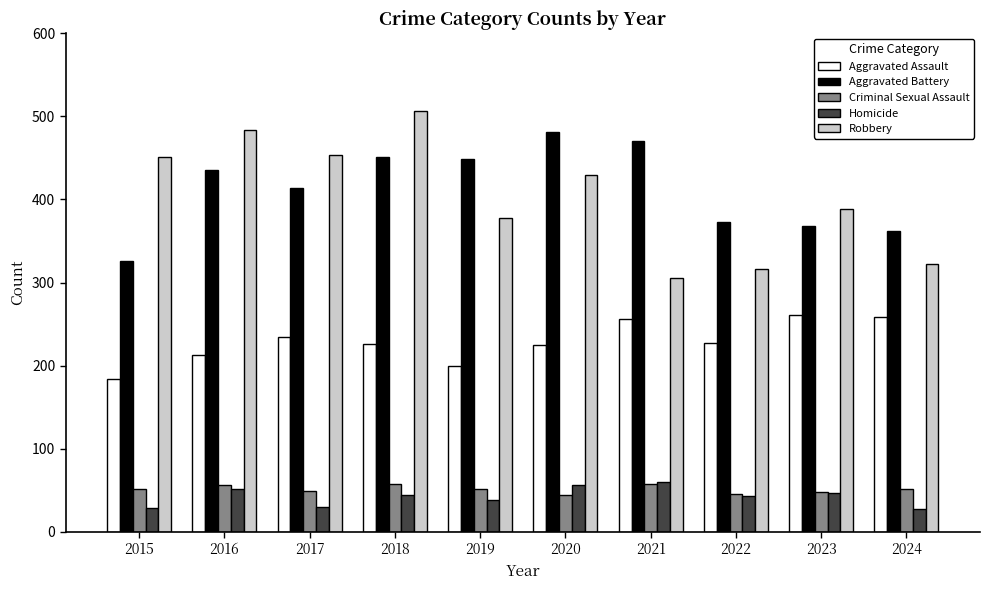

What is the sum of the Aggravated Battery values at 2020 and 2017?

895